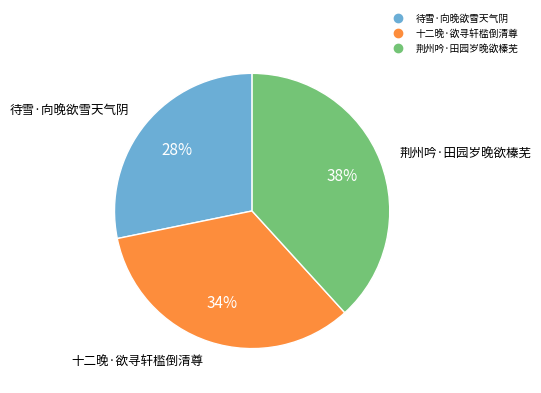

To the nearest percent, what percentage of the pie is 十二晚·欲寻轩槛倒清尊?

34%